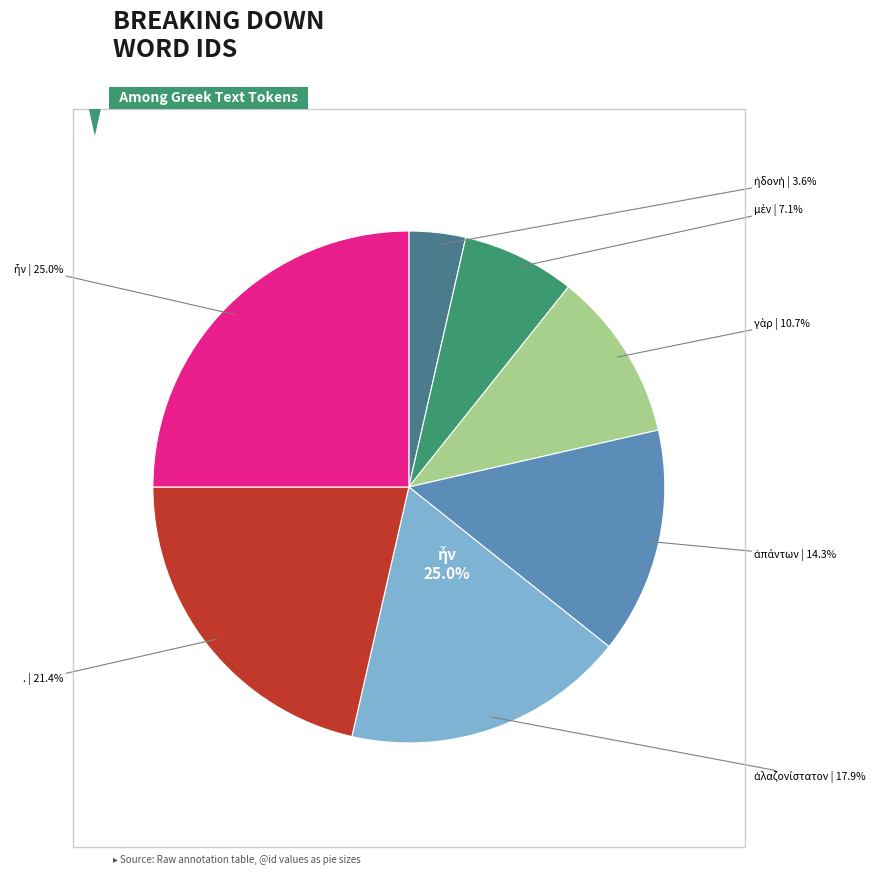

Which category has the smallest portion of the pie?

ἡδονὴ